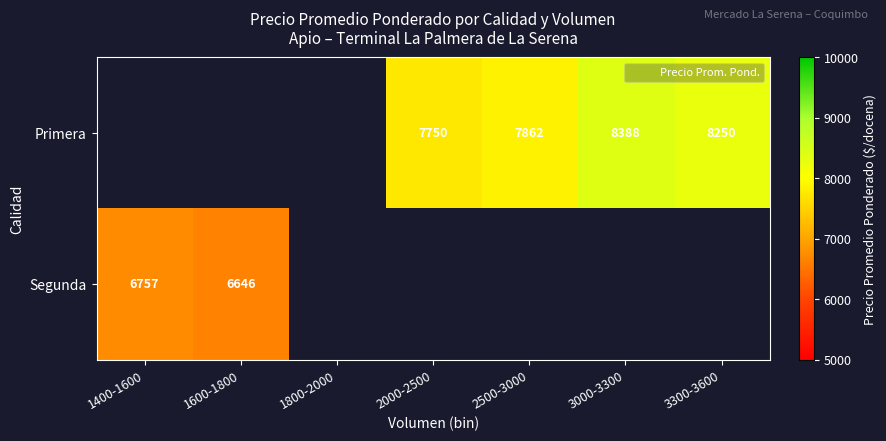

The value of Segunda at 1600-1800 is 6646.2. True or false?

True